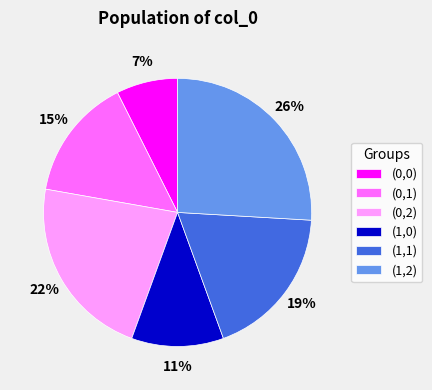

Which category has the smallest portion of the pie?

(0,0)